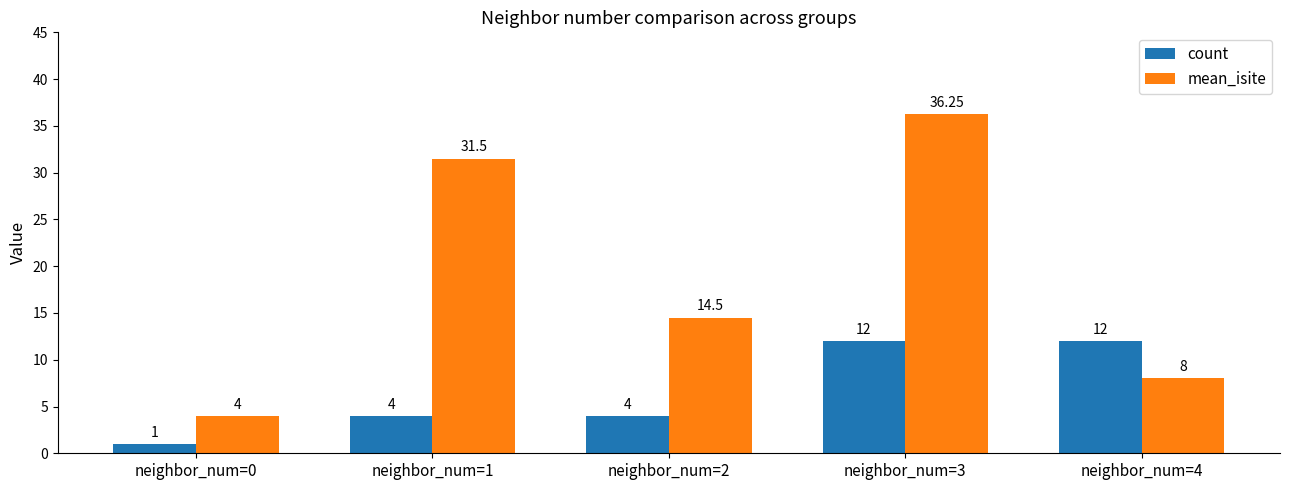

What is the sum of the count values at neighbor_num=0 and neighbor_num=4?

13.0